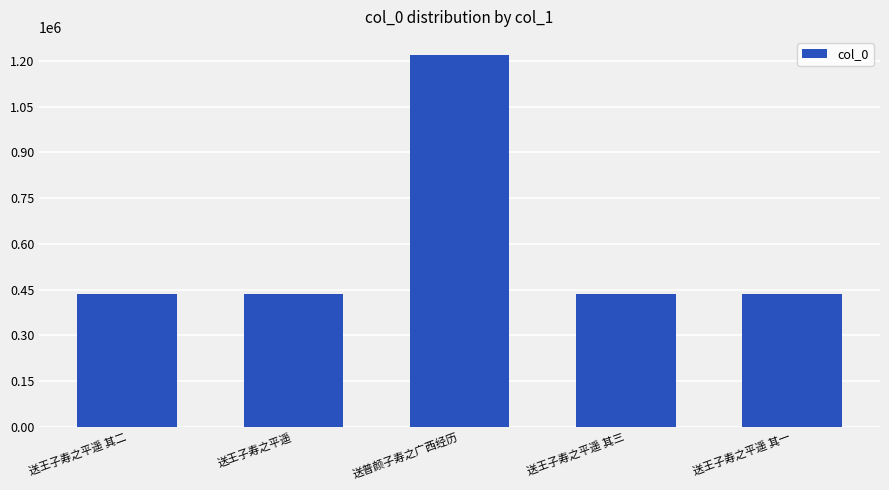

What is the average value?

592569